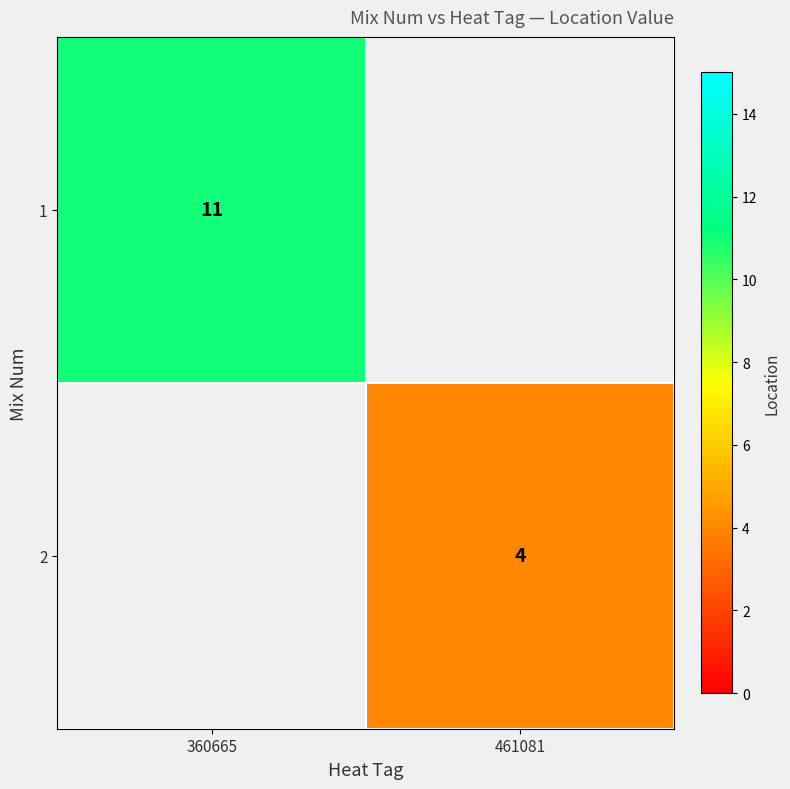

Is the value of 1 at 360665 greater than the value of 2 at 461081?

Yes